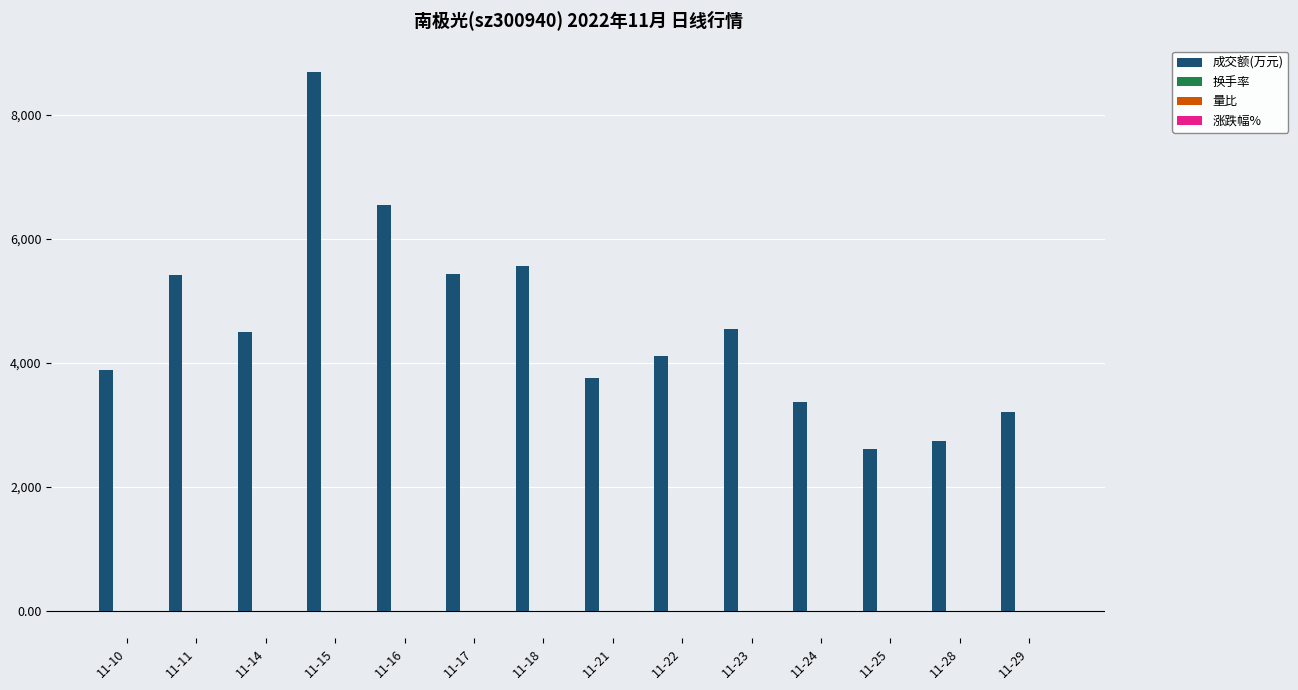

The 成交额(万元) series shows 4551.0 at 11-23. True or false?

True